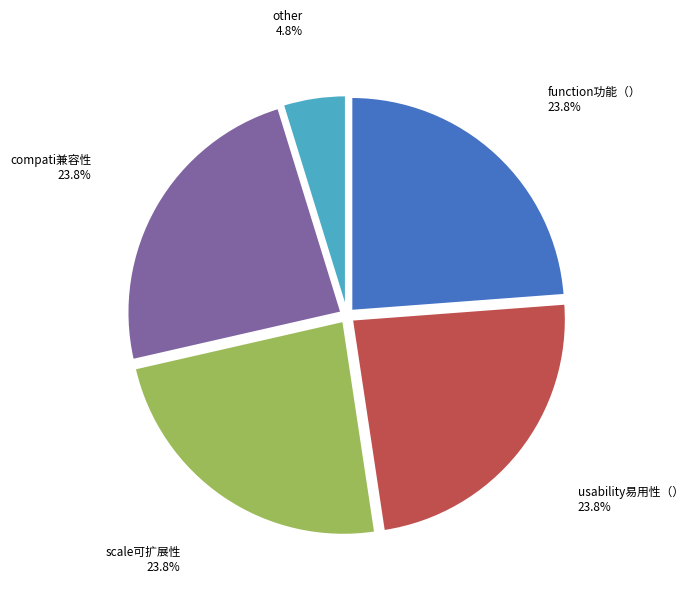

Does any single category account for the majority?

No